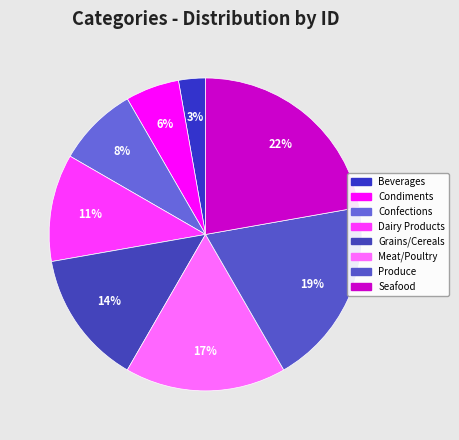

To the nearest percent, what is the combined percentage of Beverages and Meat/Poultry?

19%